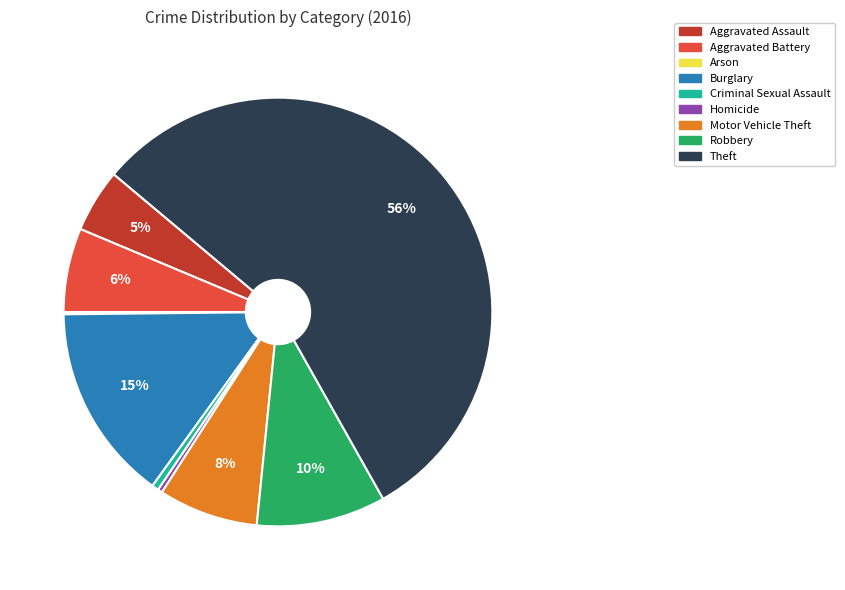

Which slice is the largest?

Theft